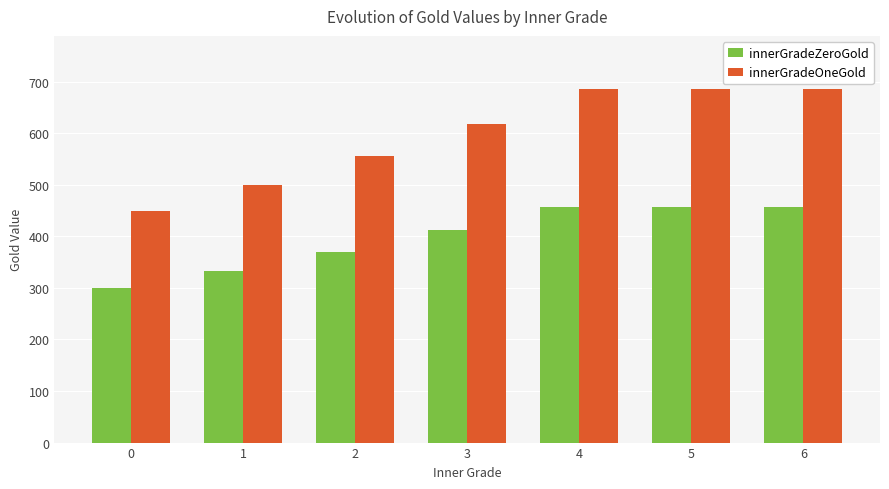

Between 0 and 1, which series saw the biggest shift?

innerGradeOneGold